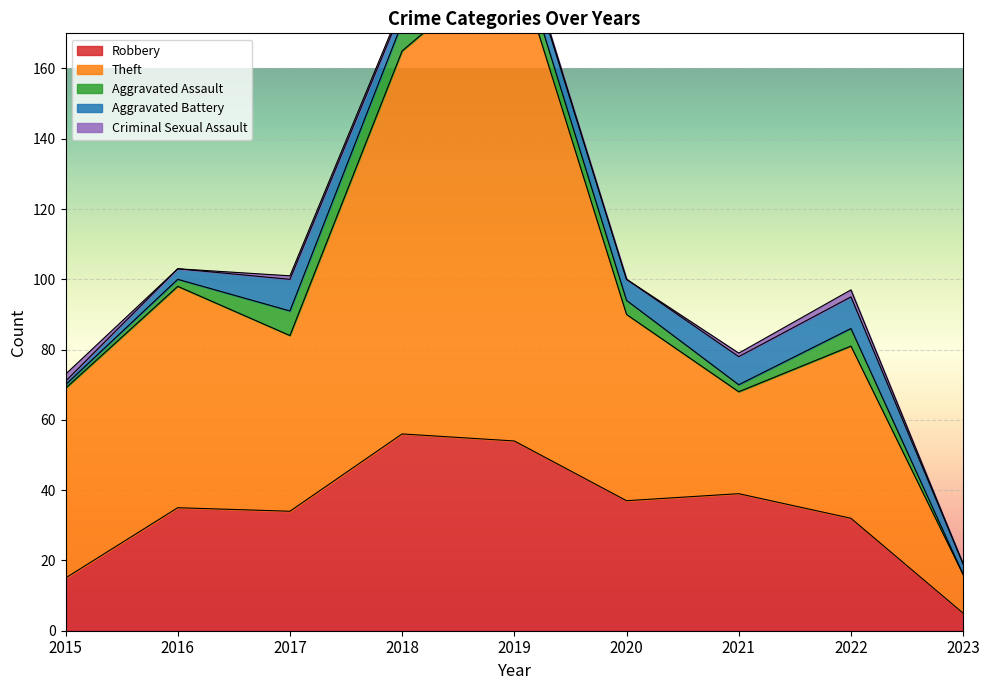

What is the sum of all Criminal Sexual Assault values?

8